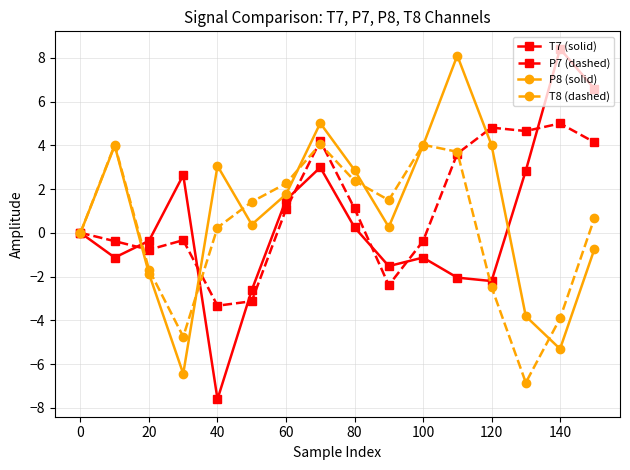

How many data points in P7 (dashed) are less than 1?

8